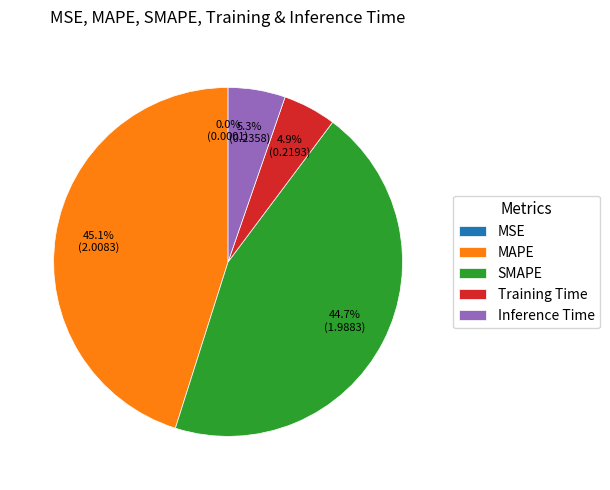

What is the total percentage of SMAPE and Training Time?

49.6%